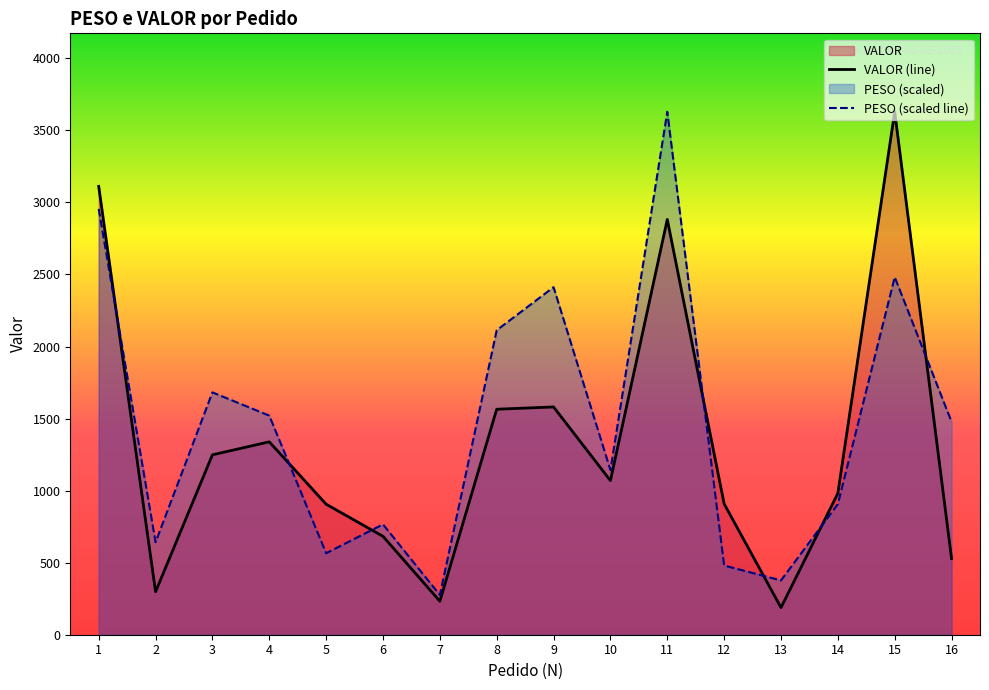

What is the spread (max minus min) of values at 1?

156.5